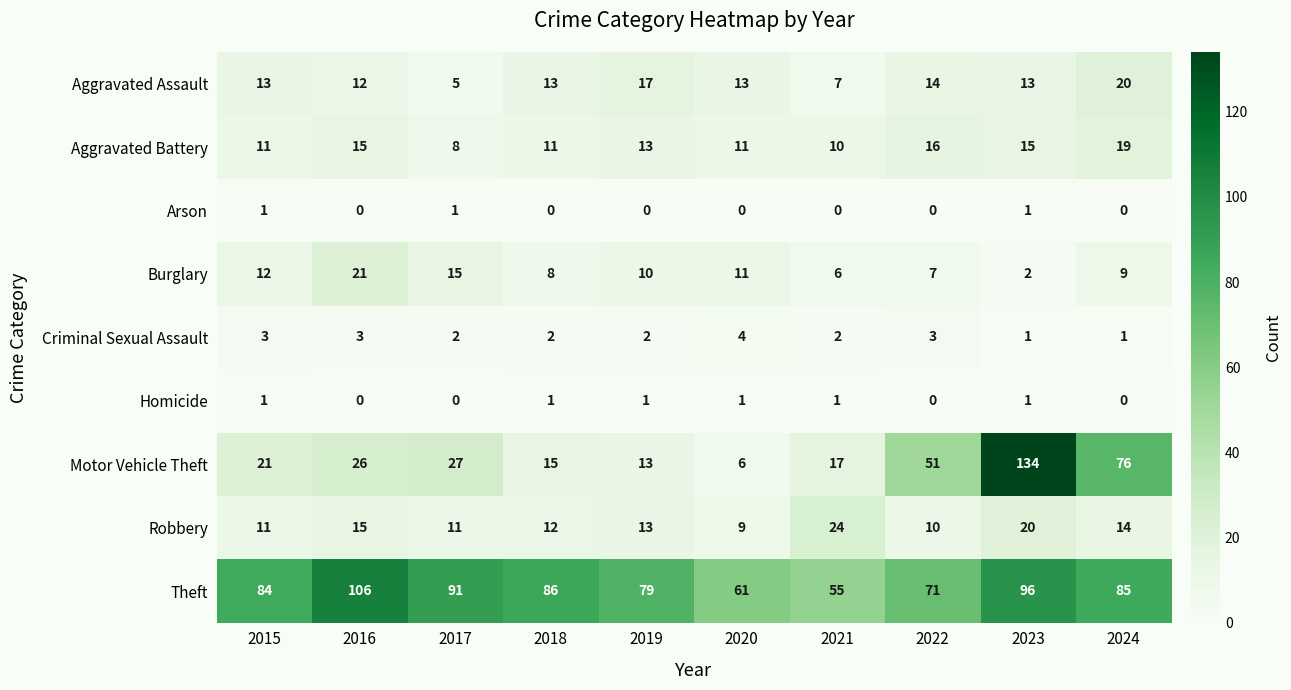

What is the maximum value shown in the chart?

134